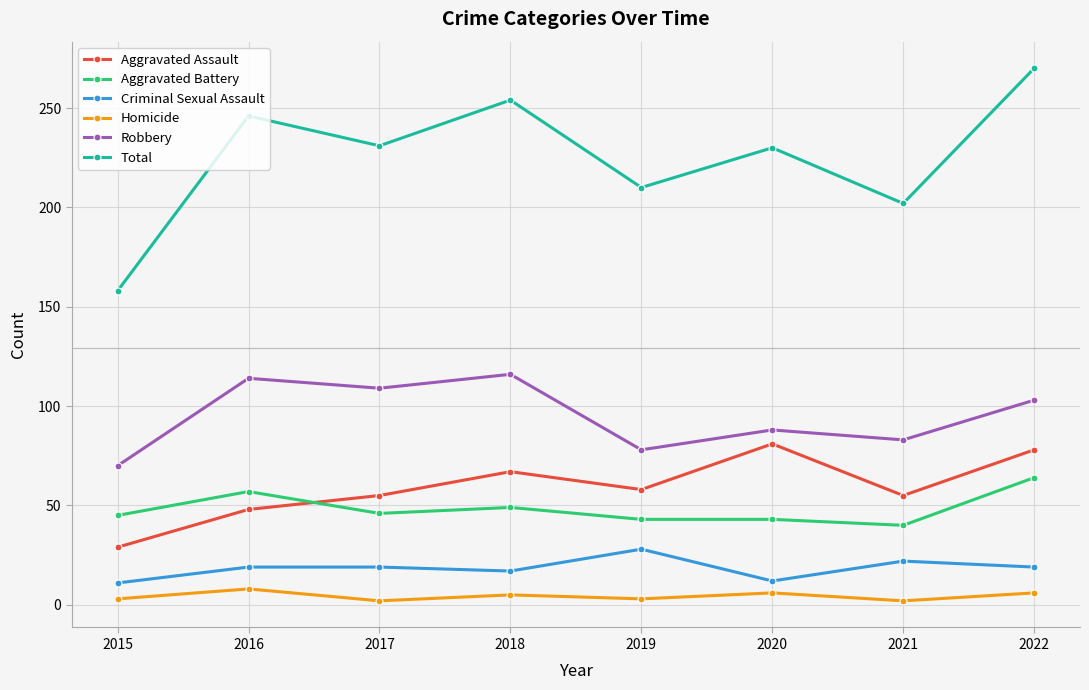

At which category is the sum across all series the highest?

2022